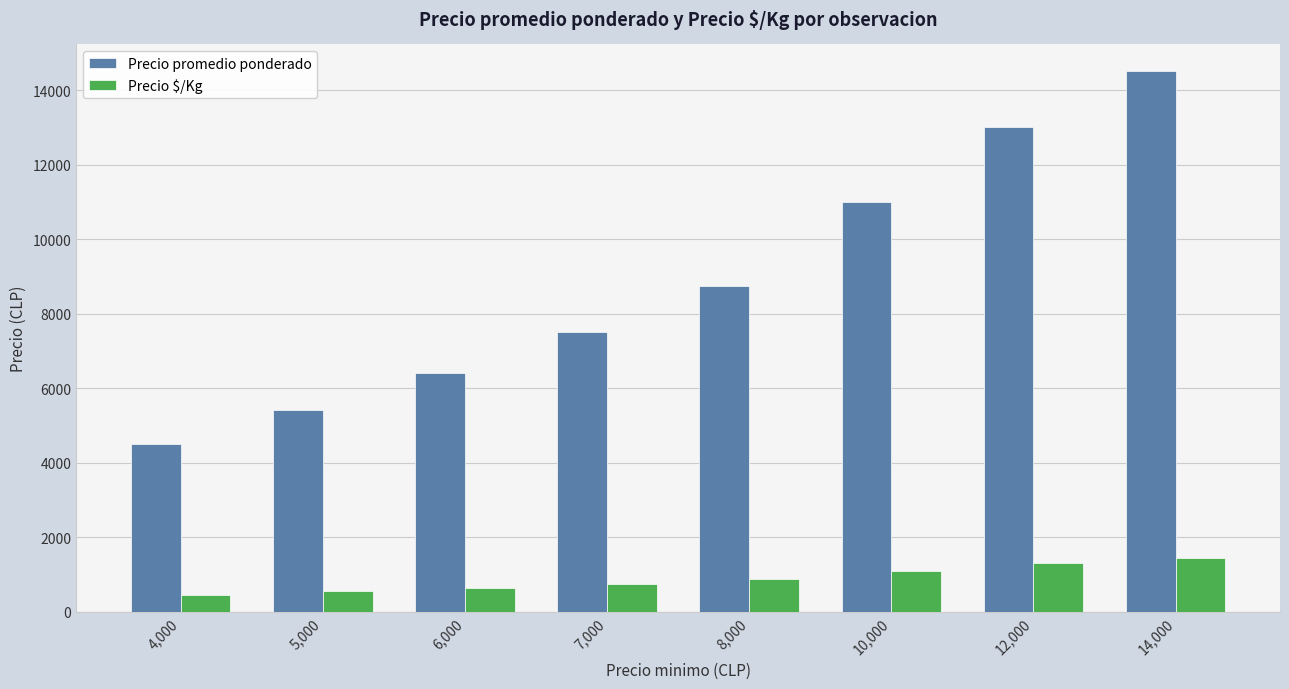

True or false: Precio promedio ponderado has a value of 4498 at 4,000.

True